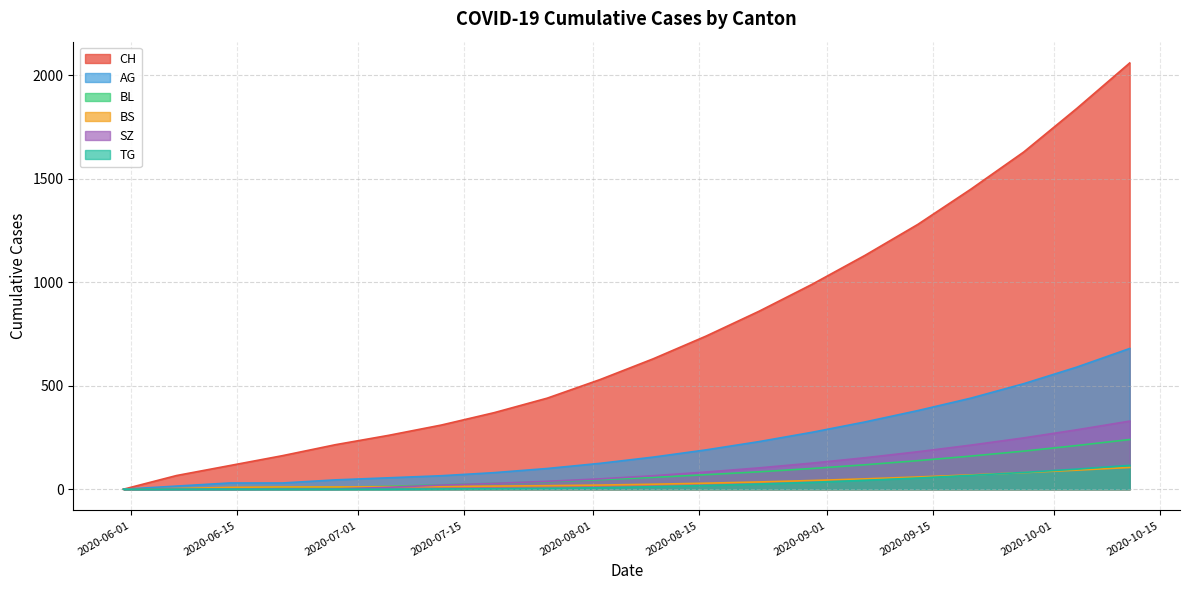

What is the average value of the AG series?

216